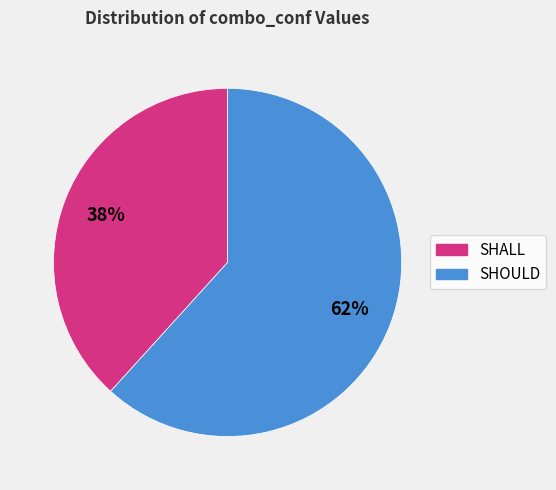

Which slice is the largest?

SHOULD